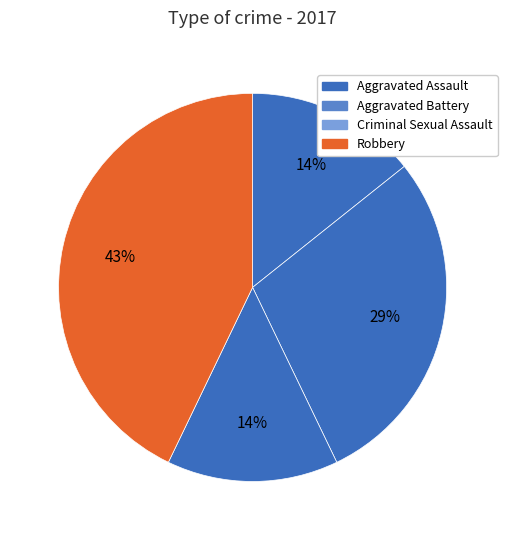

Count the number of slices in the pie.

4